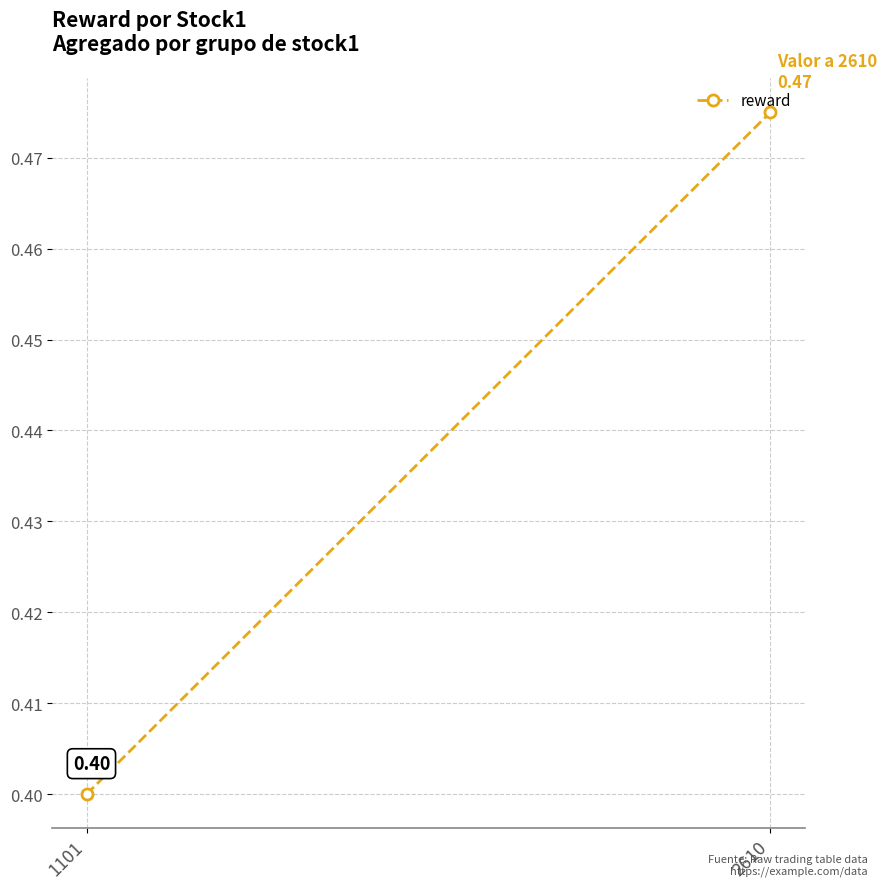

List the labels in order of value, largest first.

2610, 1101